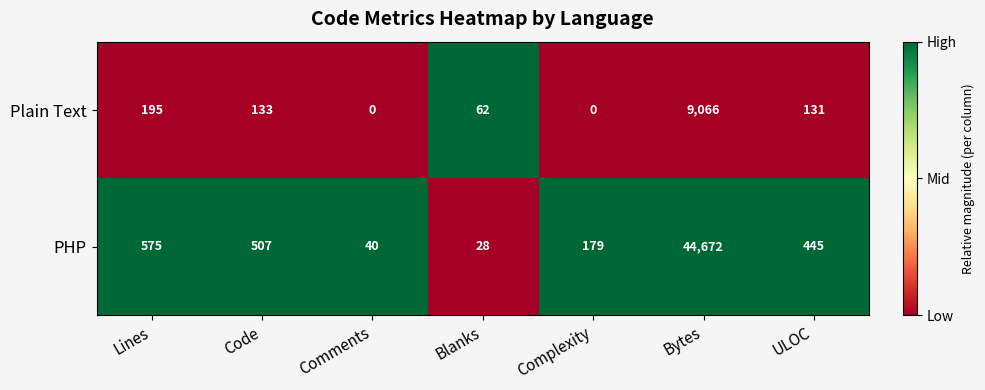

What is the total value across all series at Comments?

40